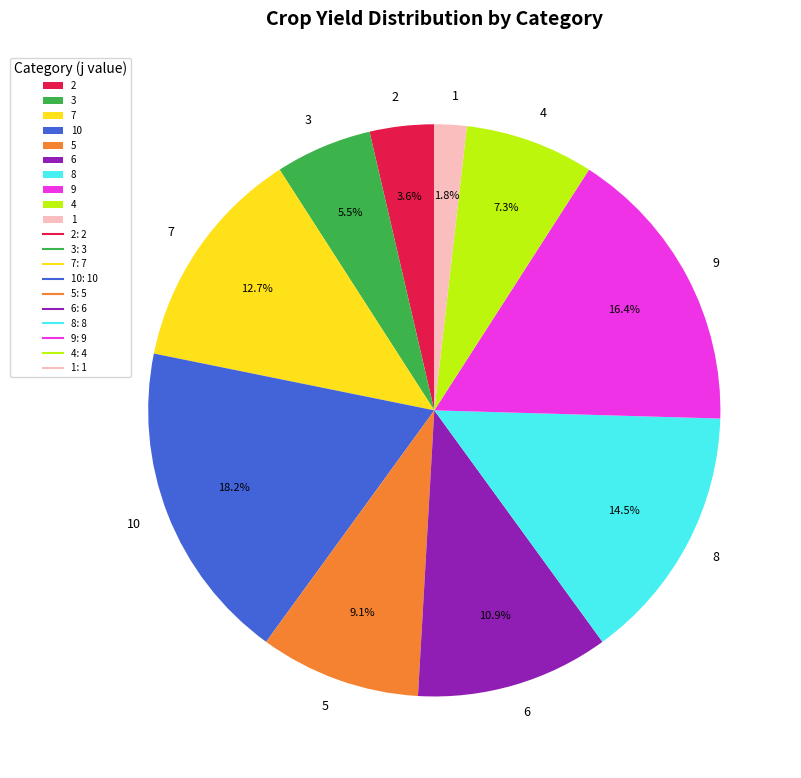

Count the number of slices in the pie.

10